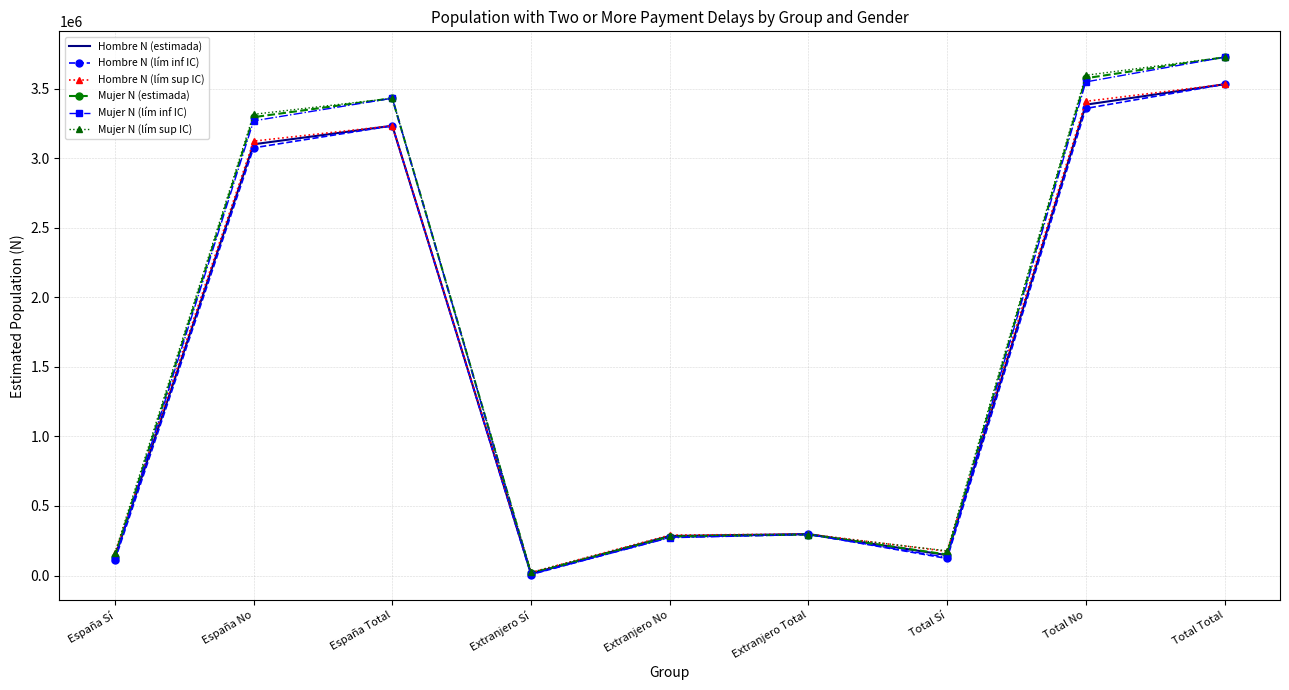

What is the difference between the highest and lowest values at Total No?

238292